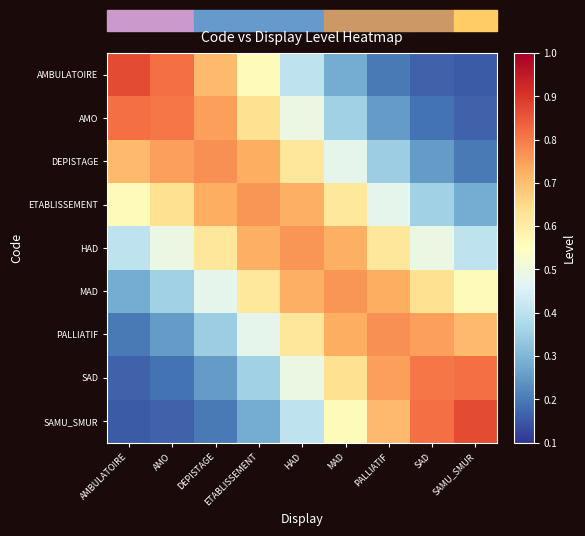

Reading right to left, extract all data points from this chart.

AMBULATOIRE: SAMU_SMUR=0.2	SAD=0.2	PALLIATIF=0.2	MAD=0.3	HAD=0.4	ETABLISSEMENT=0.6	DEPISTAGE=0.7	AMO=0.8	AMBULATOIRE=0.9
AMO: SAMU_SMUR=0.2	SAD=0.2	PALLIATIF=0.3	MAD=0.4	HAD=0.5	ETABLISSEMENT=0.6	DEPISTAGE=0.7	AMO=0.8	AMBULATOIRE=0.8
DEPISTAGE: SAMU_SMUR=0.2	SAD=0.3	PALLIATIF=0.3	MAD=0.5	HAD=0.6	ETABLISSEMENT=0.7	DEPISTAGE=0.8	AMO=0.7	AMBULATOIRE=0.7
ETABLISSEMENT: SAMU_SMUR=0.3	SAD=0.4	PALLIATIF=0.5	MAD=0.6	HAD=0.7	ETABLISSEMENT=0.8	DEPISTAGE=0.7	AMO=0.6	AMBULATOIRE=0.6
HAD: SAMU_SMUR=0.4	SAD=0.5	PALLIATIF=0.6	MAD=0.7	HAD=0.8	ETABLISSEMENT=0.7	DEPISTAGE=0.6	AMO=0.5	AMBULATOIRE=0.4
MAD: SAMU_SMUR=0.6	SAD=0.6	PALLIATIF=0.7	MAD=0.8	HAD=0.7	ETABLISSEMENT=0.6	DEPISTAGE=0.5	AMO=0.4	AMBULATOIRE=0.3
PALLIATIF: SAMU_SMUR=0.7	SAD=0.7	PALLIATIF=0.8	MAD=0.7	HAD=0.6	ETABLISSEMENT=0.5	DEPISTAGE=0.3	AMO=0.3	AMBULATOIRE=0.2
SAD: SAMU_SMUR=0.8	SAD=0.8	PALLIATIF=0.7	MAD=0.6	HAD=0.5	ETABLISSEMENT=0.4	DEPISTAGE=0.3	AMO=0.2	AMBULATOIRE=0.2
SAMU_SMUR: SAMU_SMUR=0.9	SAD=0.8	PALLIATIF=0.7	MAD=0.6	HAD=0.4	ETABLISSEMENT=0.3	DEPISTAGE=0.2	AMO=0.2	AMBULATOIRE=0.2